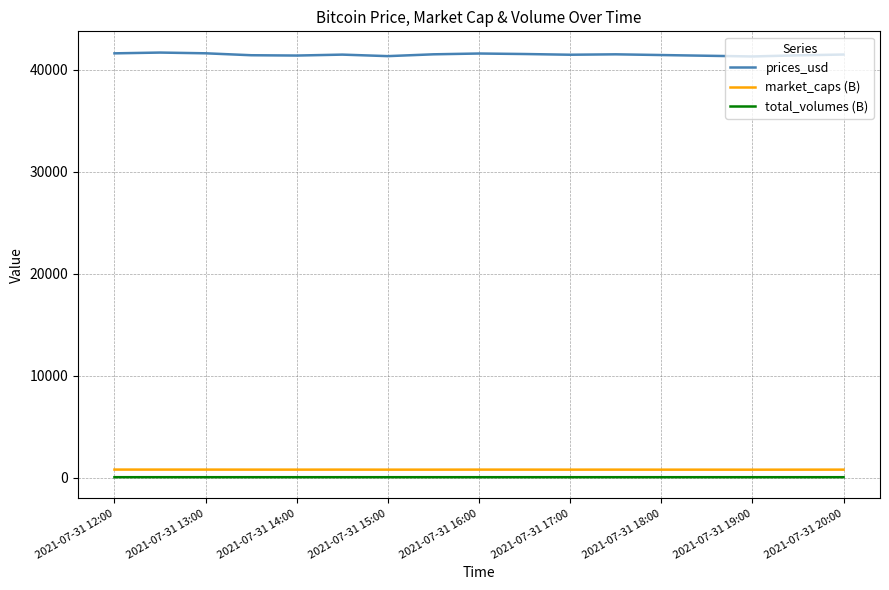

True or false: prices_usd and market_caps (B) intersect in this chart.

False